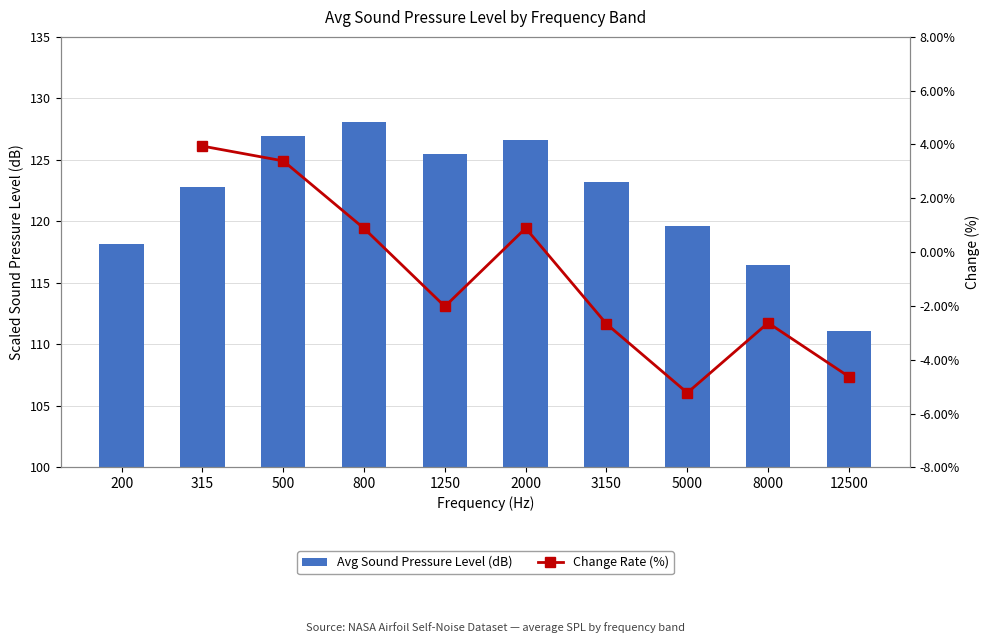

Are the bars horizontal?

No